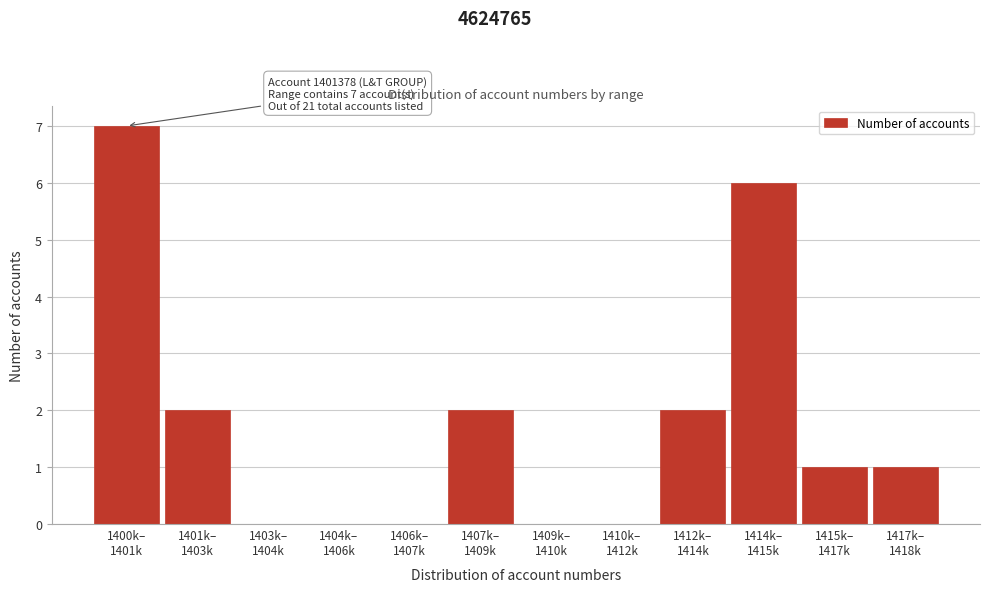

What is the greatest value displayed?

7